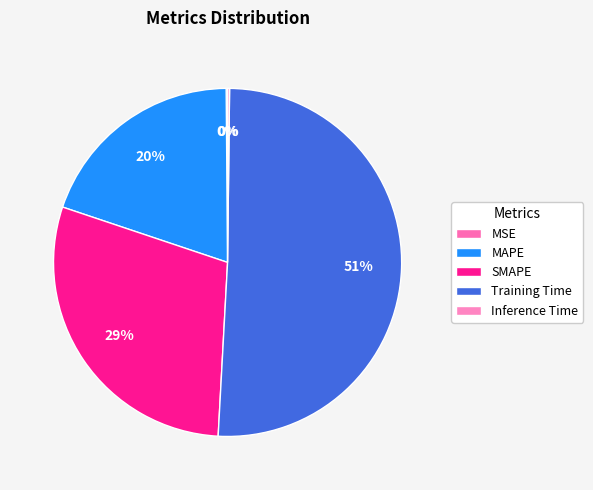

Which category has the biggest portion of the pie?

Training Time